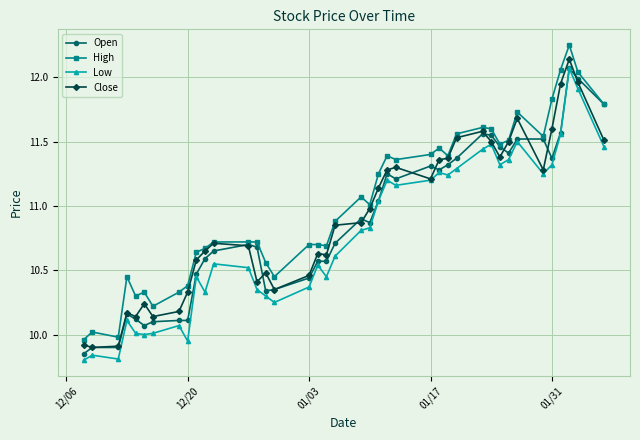

True or false: Low and High intersect in this chart.

False